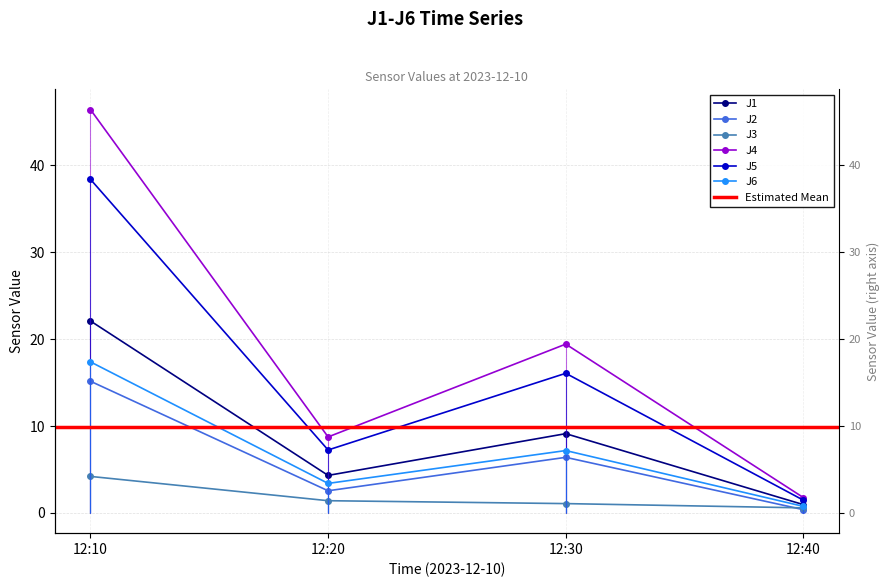

Reading left to right, transcribe all the data shown in this chart.

J1: 12:10=22.1	12:20=4.3	12:30=9.1	12:40=1.0
J2: 12:10=15.2	12:20=2.6	12:30=6.4	12:40=0.4
J3: 12:10=4.2	12:20=1.4	12:30=1.1	12:40=0.6
J4: 12:10=46.4	12:20=8.8	12:30=19.4	12:40=1.8
J5: 12:10=38.4	12:20=7.2	12:30=16.1	12:40=1.5
J6: 12:10=17.4	12:20=3.4	12:30=7.2	12:40=0.8